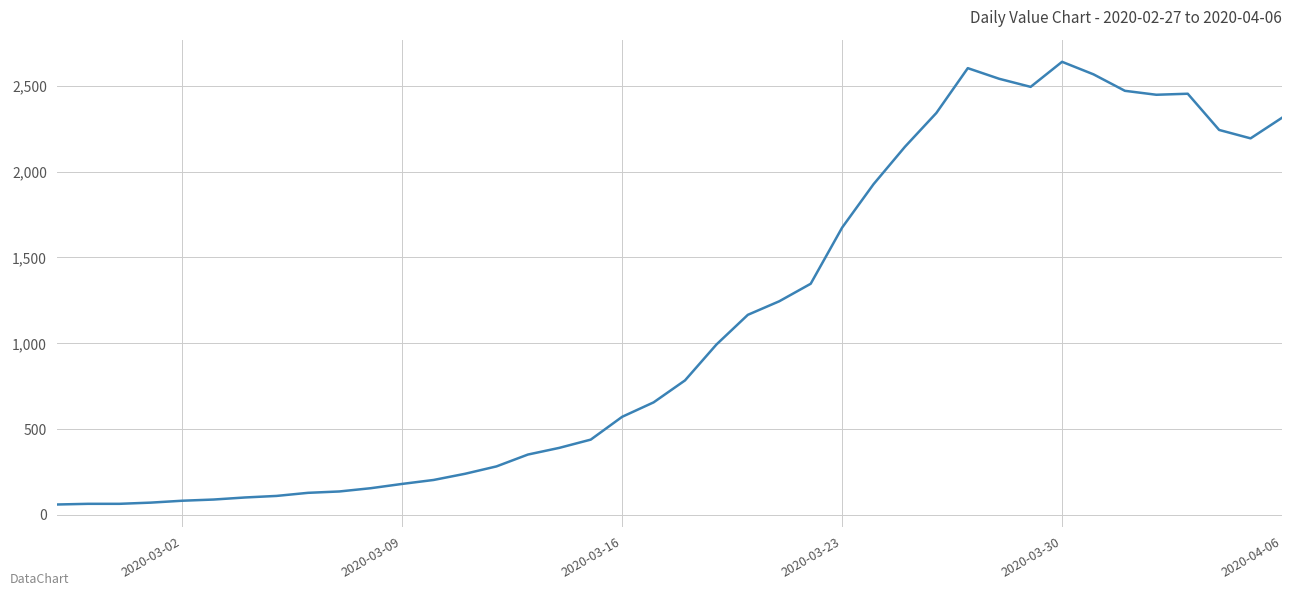

What is the smallest value displayed?

61